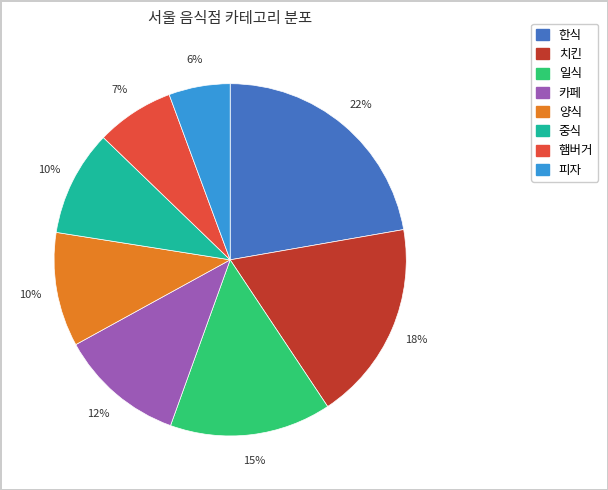

To the nearest percent, what portion does 한식 represent?

22%